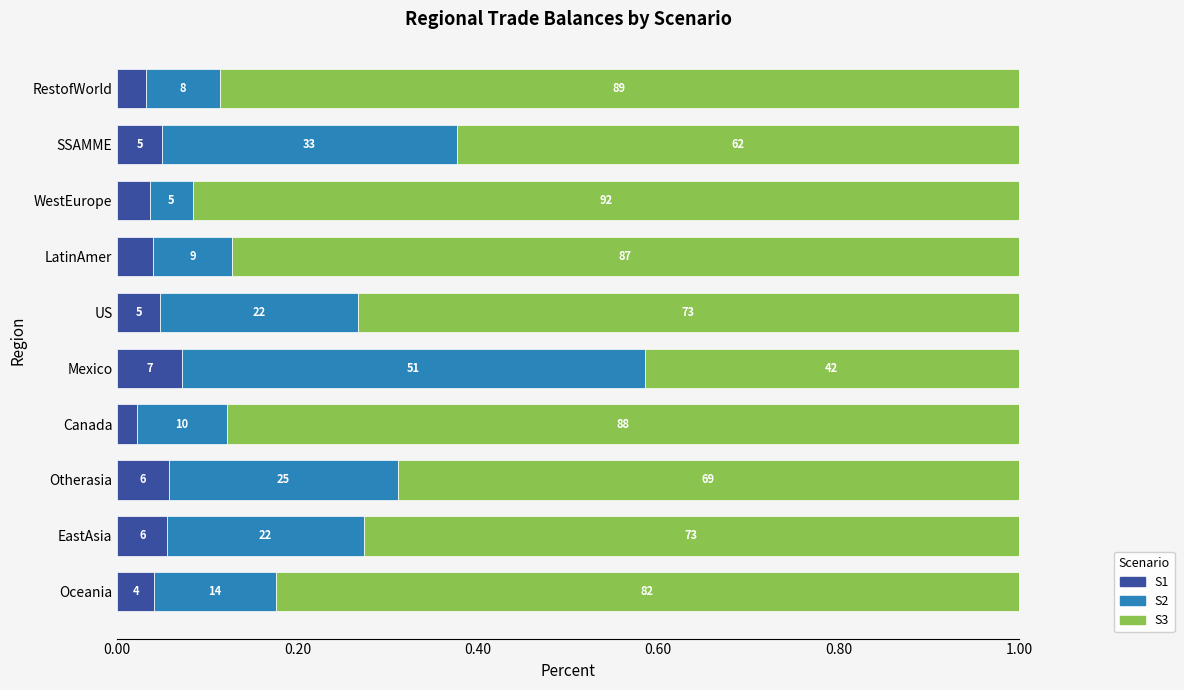

What are all the series names shown in the legend?

S1, S2, S3